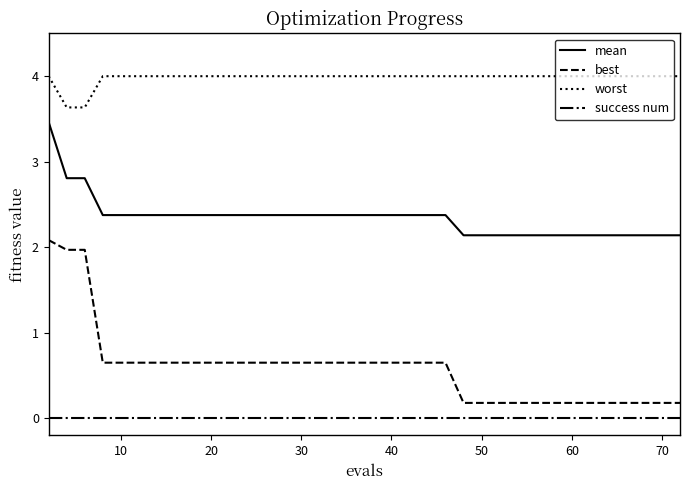

True or false: mean and best intersect in this chart.

False